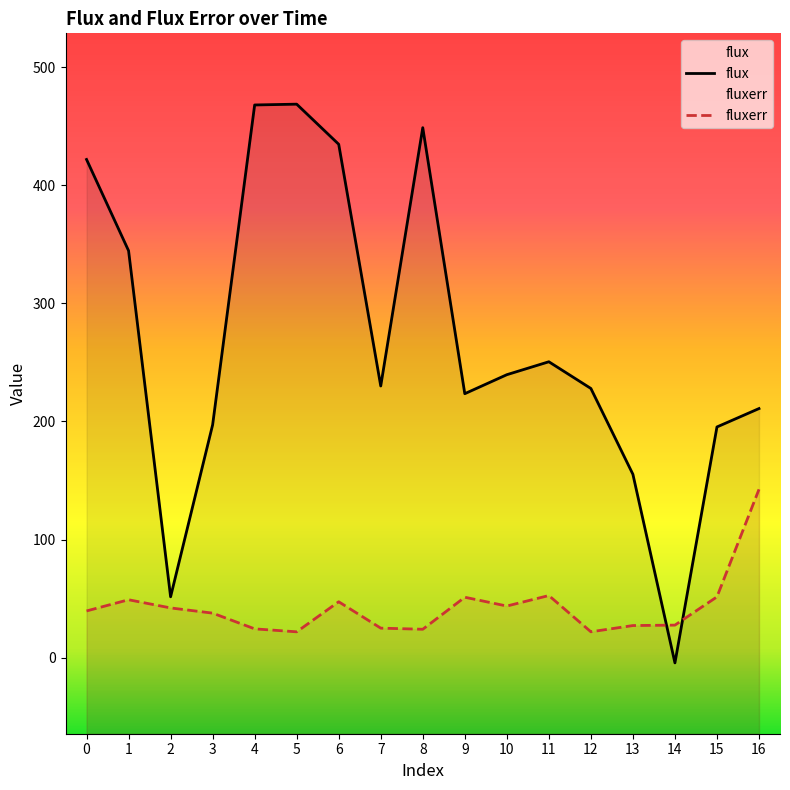

True or false: fluxerr has a value of 24.9 at 7.

True